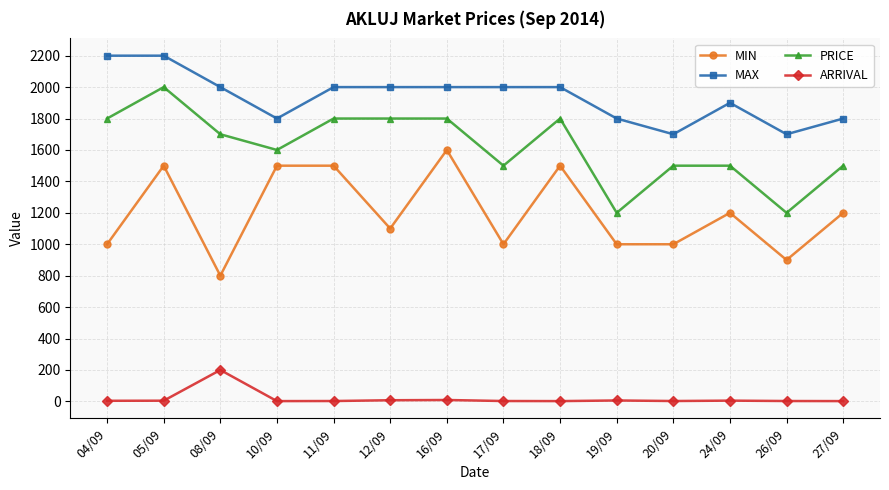

What is the sum of the MIN values at 17/09 and 26/09?

1900.0